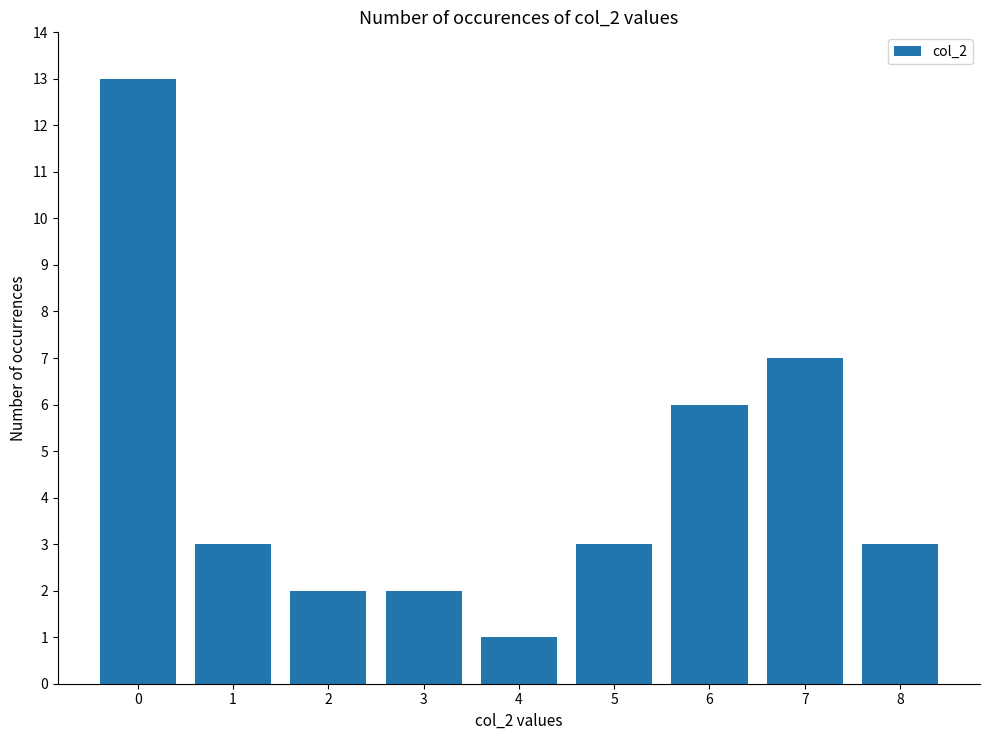

What is the maximum value shown in the chart?

13